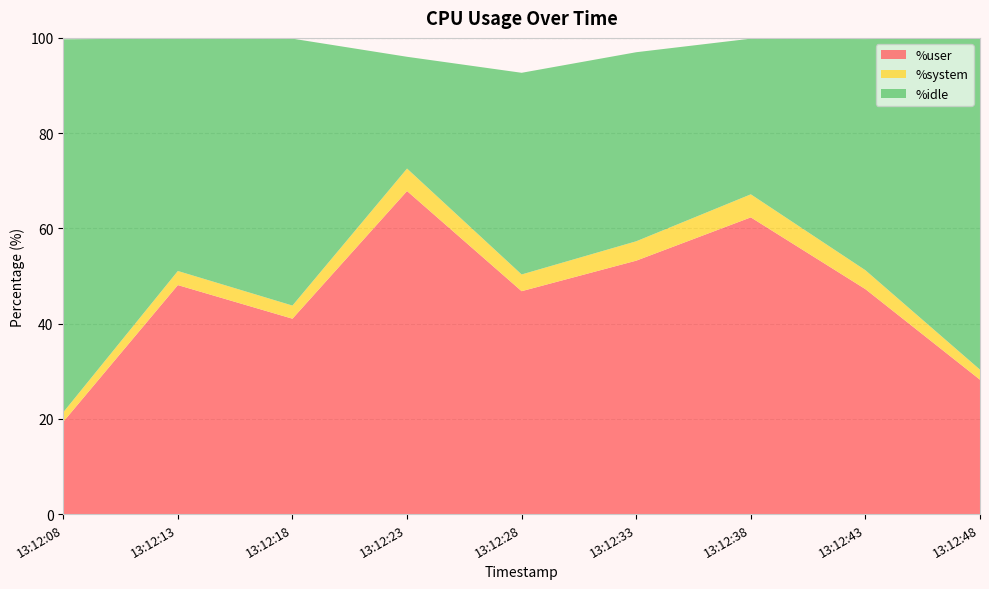

Reading right to left, transcribe all the data shown in this chart.

%user: 28.2	47.2	62.3	53.2	46.8	67.8	41.0	48.1	19.4
%system: 2.1	4.0	4.8	4.1	3.5	4.7	2.8	3.0	2.0
%idle: 69.6	48.5	32.7	39.7	42.4	23.5	56.0	48.9	78.3